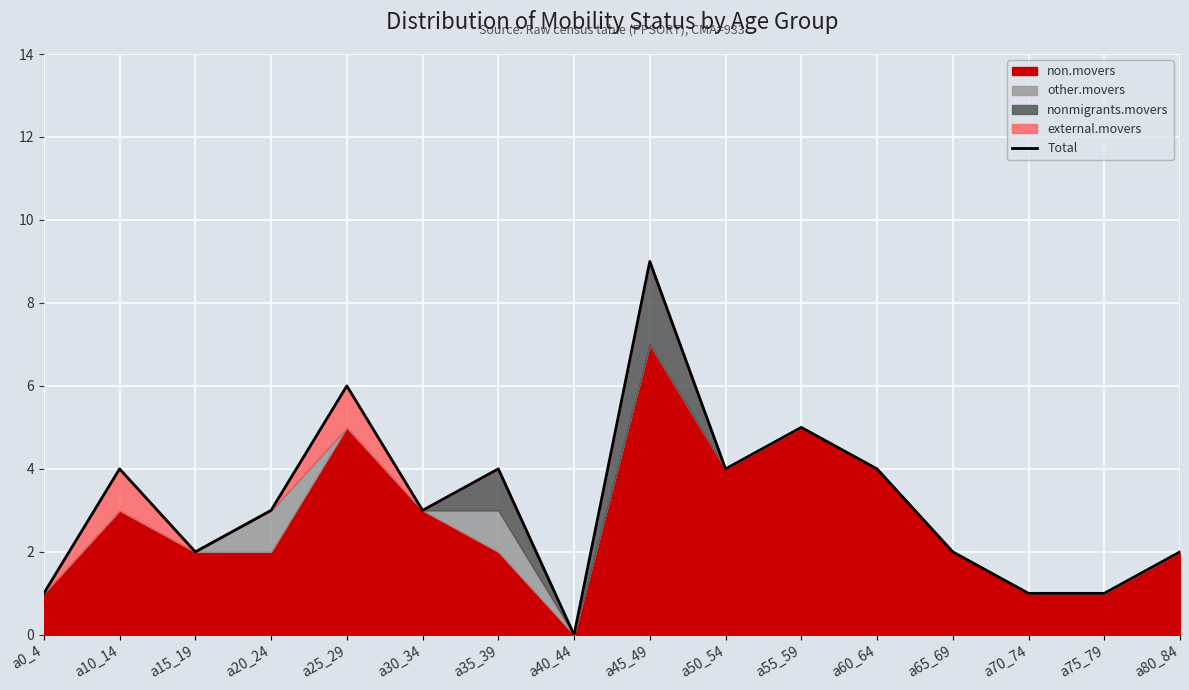

Reading left to right, what are all the values shown in this chart?

1	4	2	3	6	3	4	0	9	4	5	4	2	1	1	2